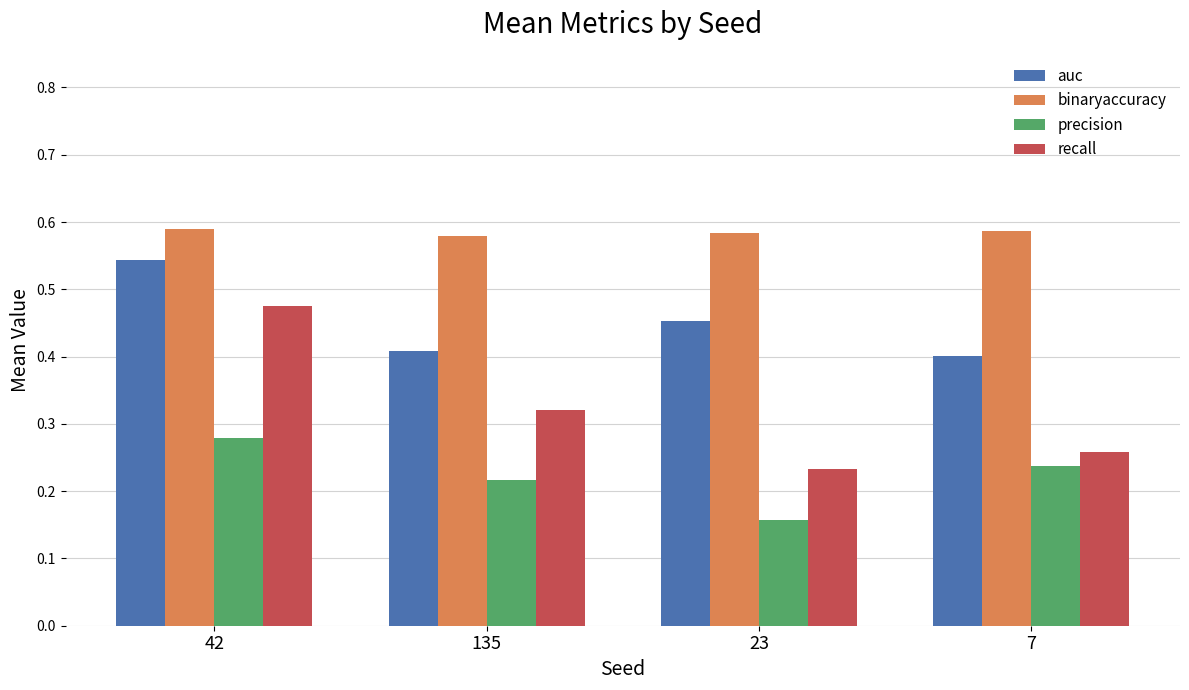

True or false: binaryaccuracy has a value of 0.4 at 42.

False